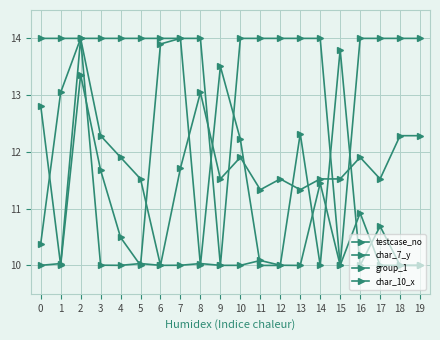

What is the greatest value displayed?

14.0